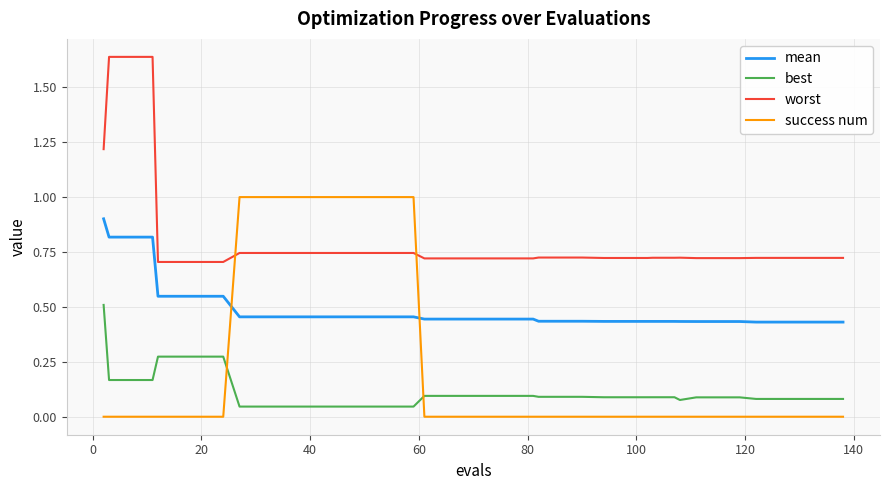

What is the maximum value for success num?

1.0